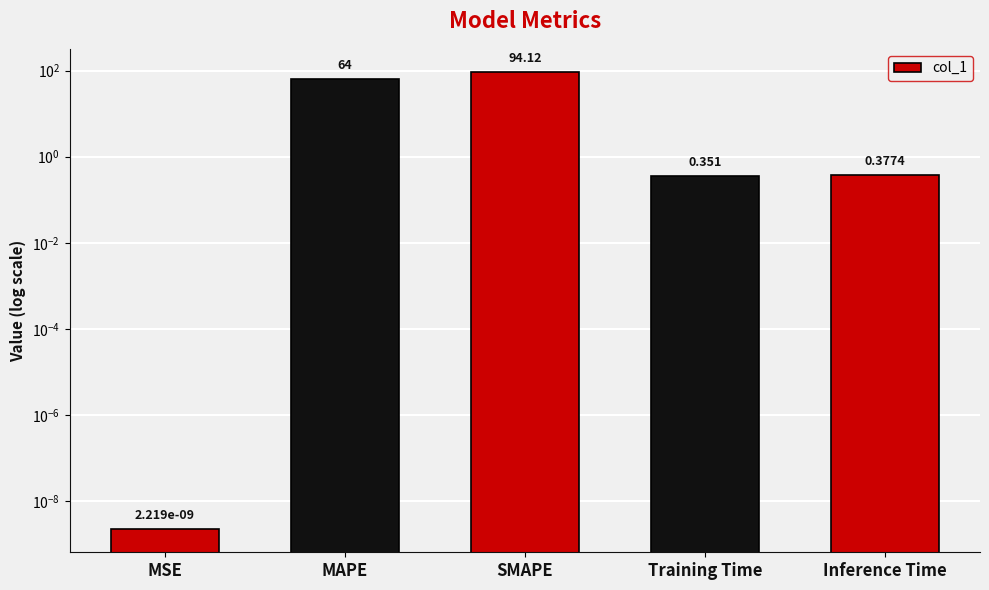

What position from the left is MAPE?

2